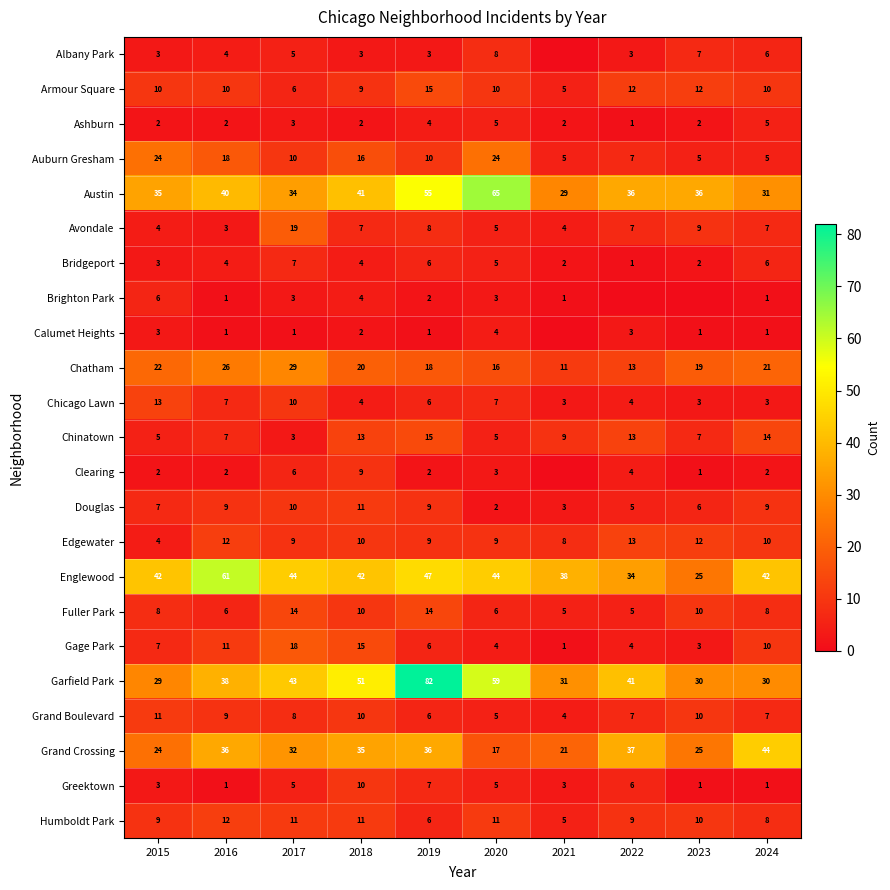

Where does the Chatham series first go above 20?

2015